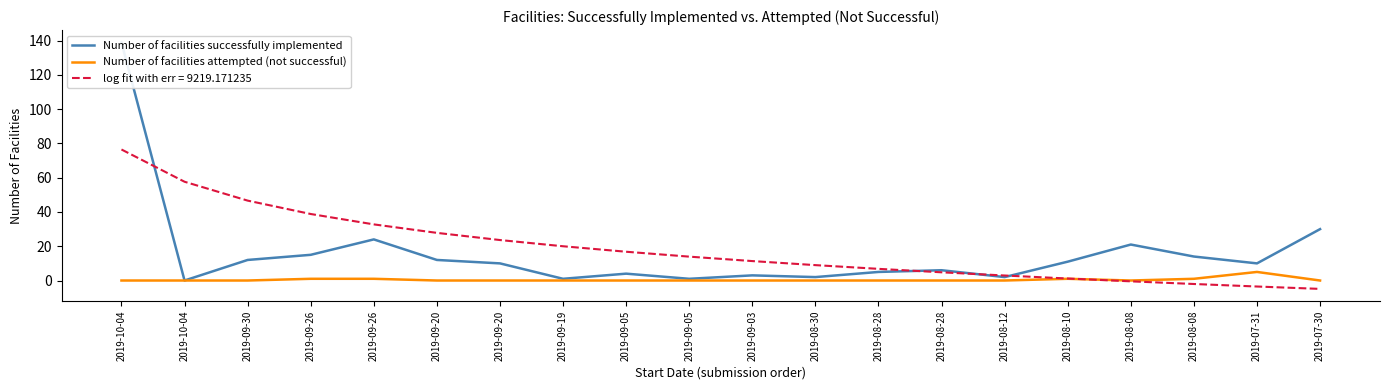

Between 2019-09-05 and 2019-08-28, which series saw the biggest shift?

Number of facilities successfully implemented